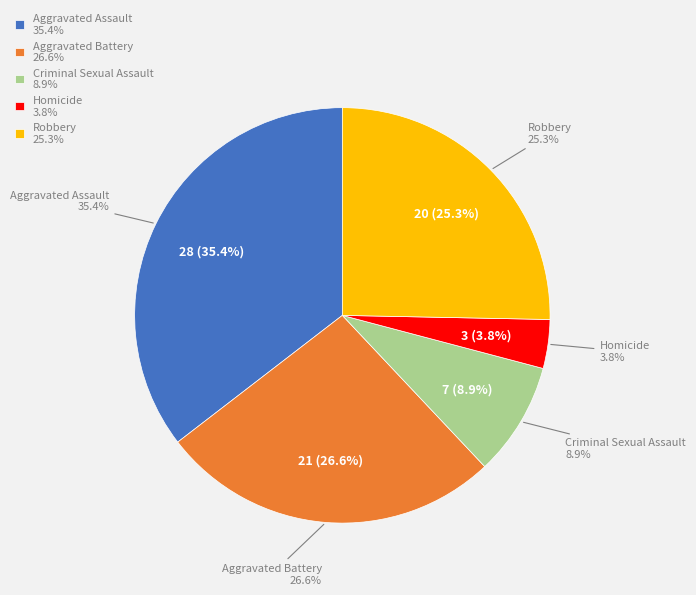

Is it true that Aggravated Battery is 36% of the pie?

False